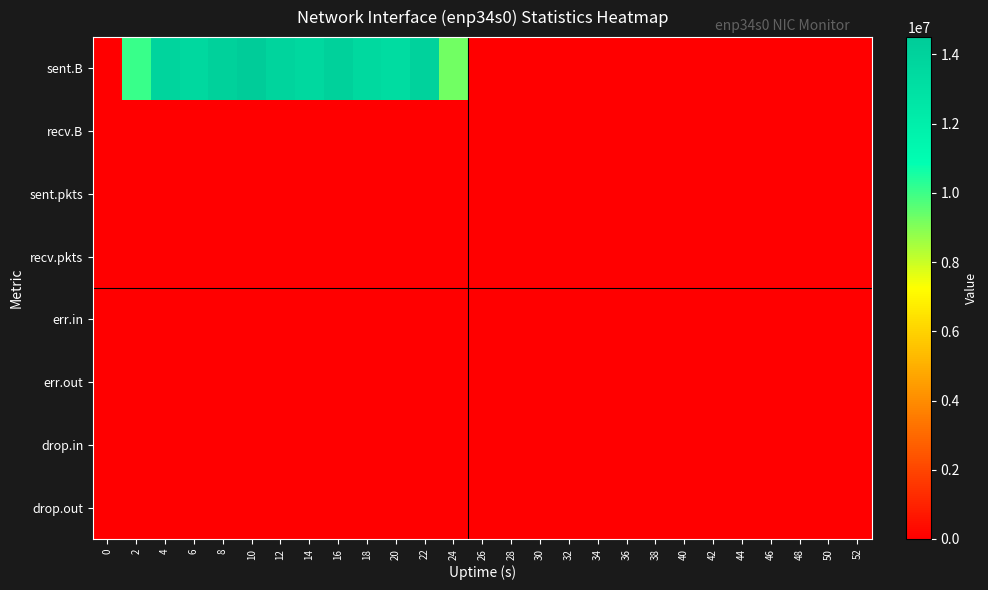

Which has a higher value, 18 or 12?

12